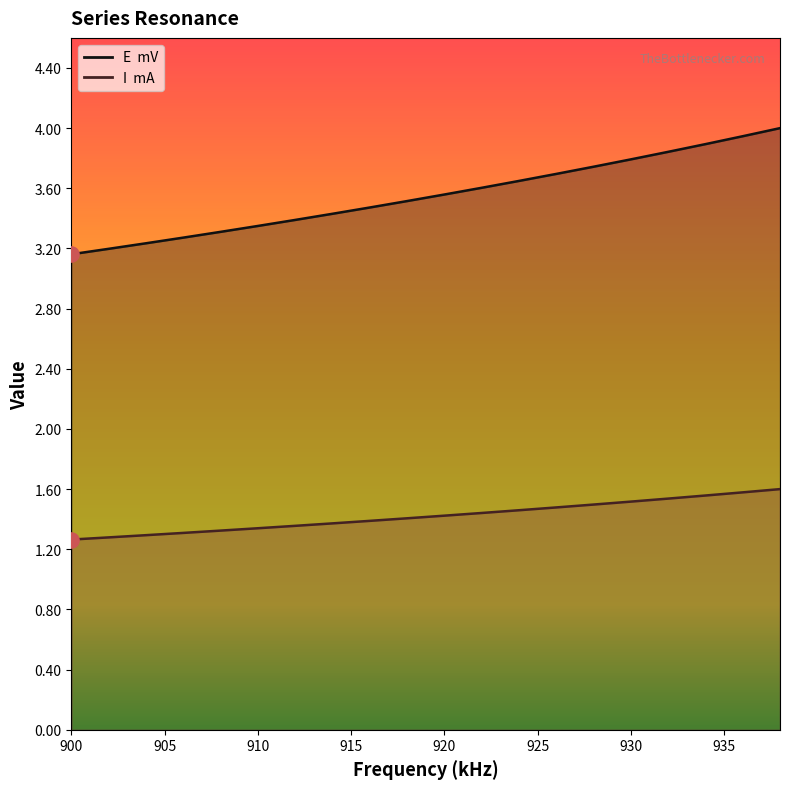

Which series reaches the minimum Y coordinate?

I  mA